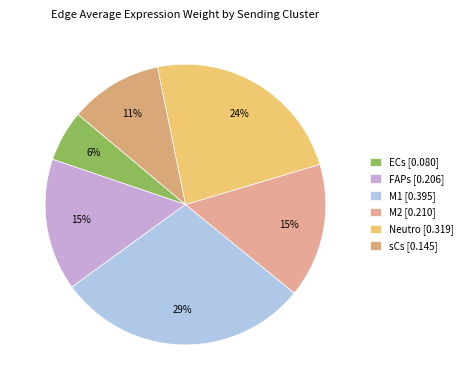

To the nearest percent, what is the difference between the ECs and sCs slice percentages?

5%